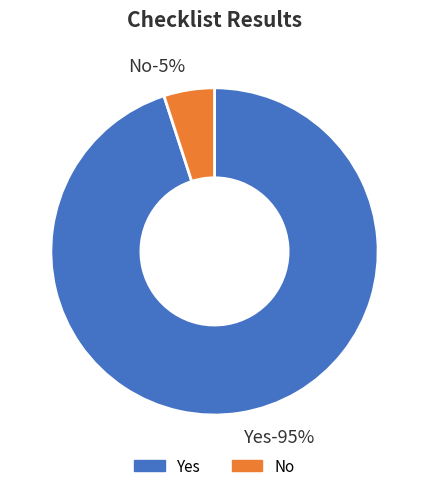

Which slice is the smallest?

No